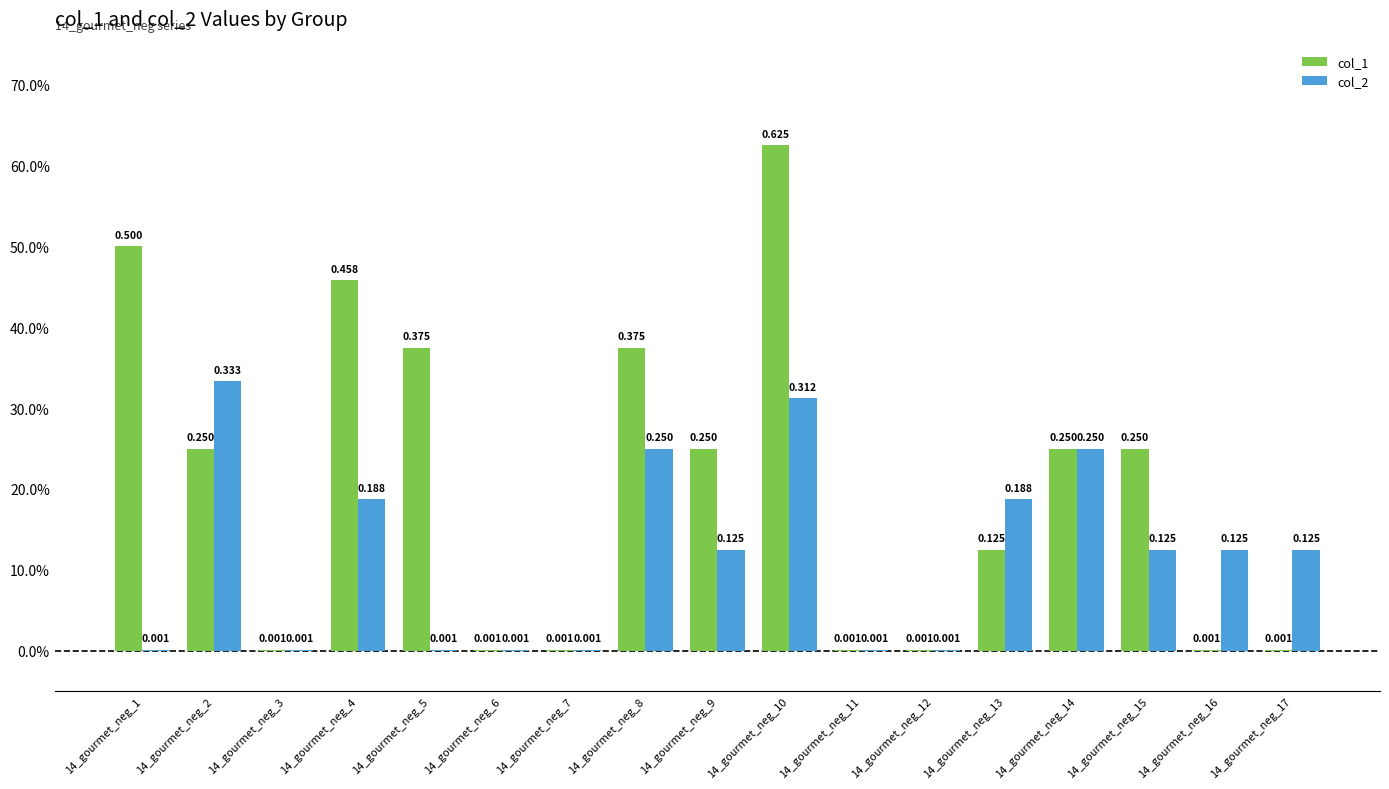

At which label is col_2 closest to 0?

14_gourmet_neg_1